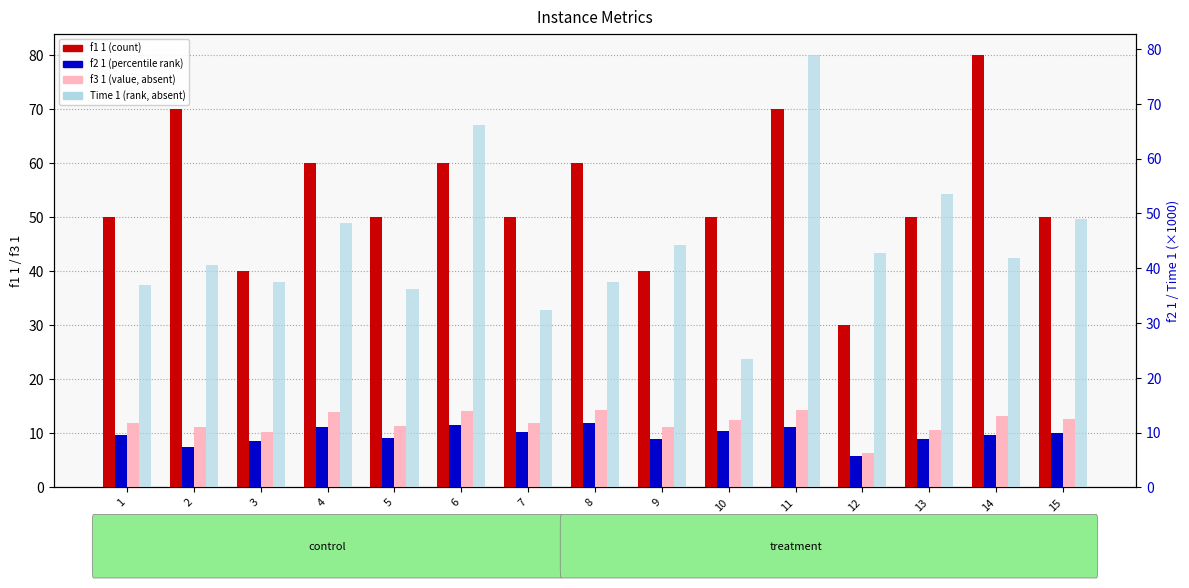

At which category is the sum across all series the highest?

11